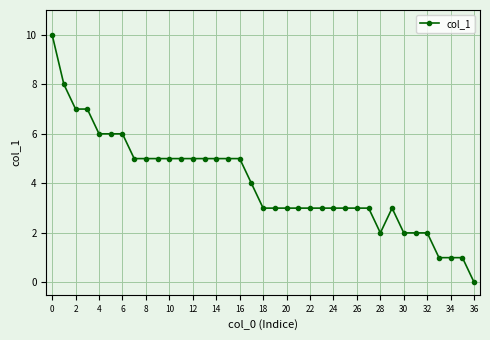

What is the maximum value shown in the chart?

10